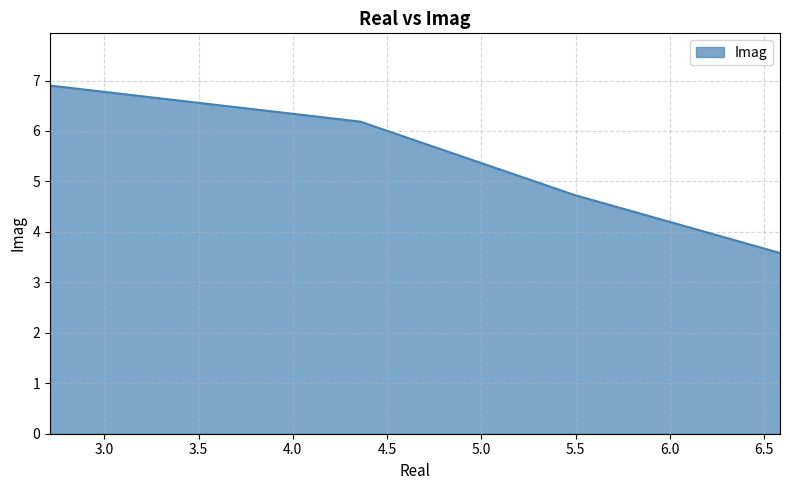

What is the greatest value displayed?

6.9